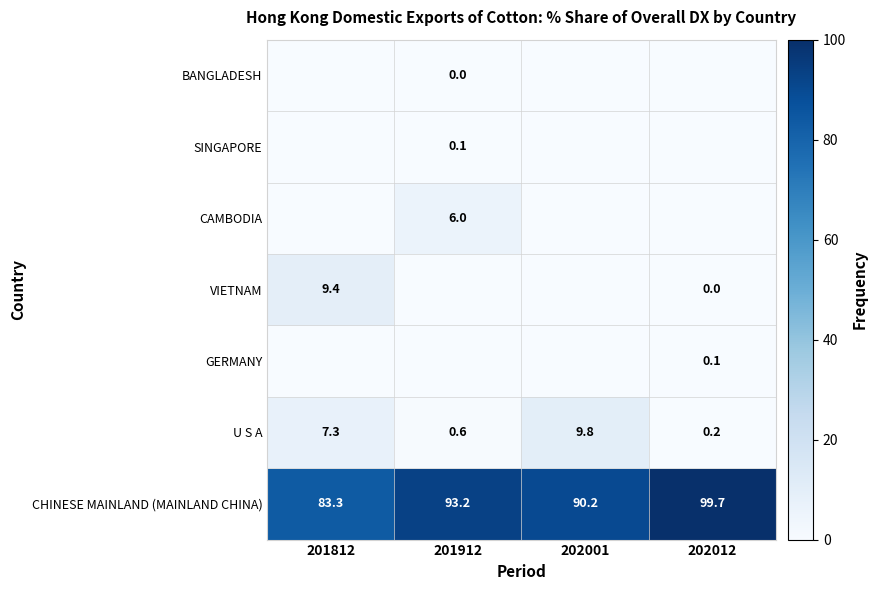

The CHINESE MAINLAND (MAINLAND CHINA) series shows 93.2 at 201912. True or false?

True